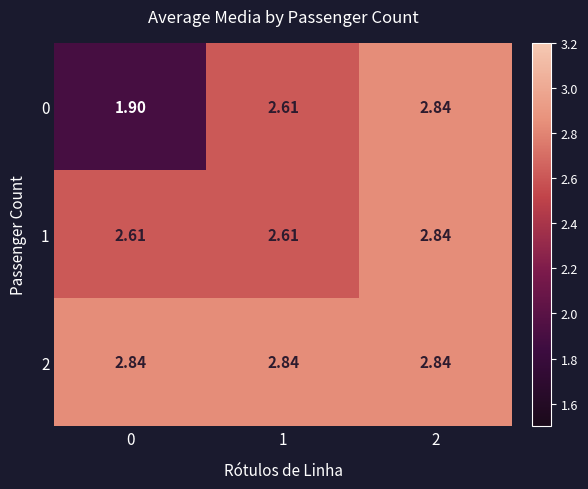

Which series has the largest total across all categories?

2